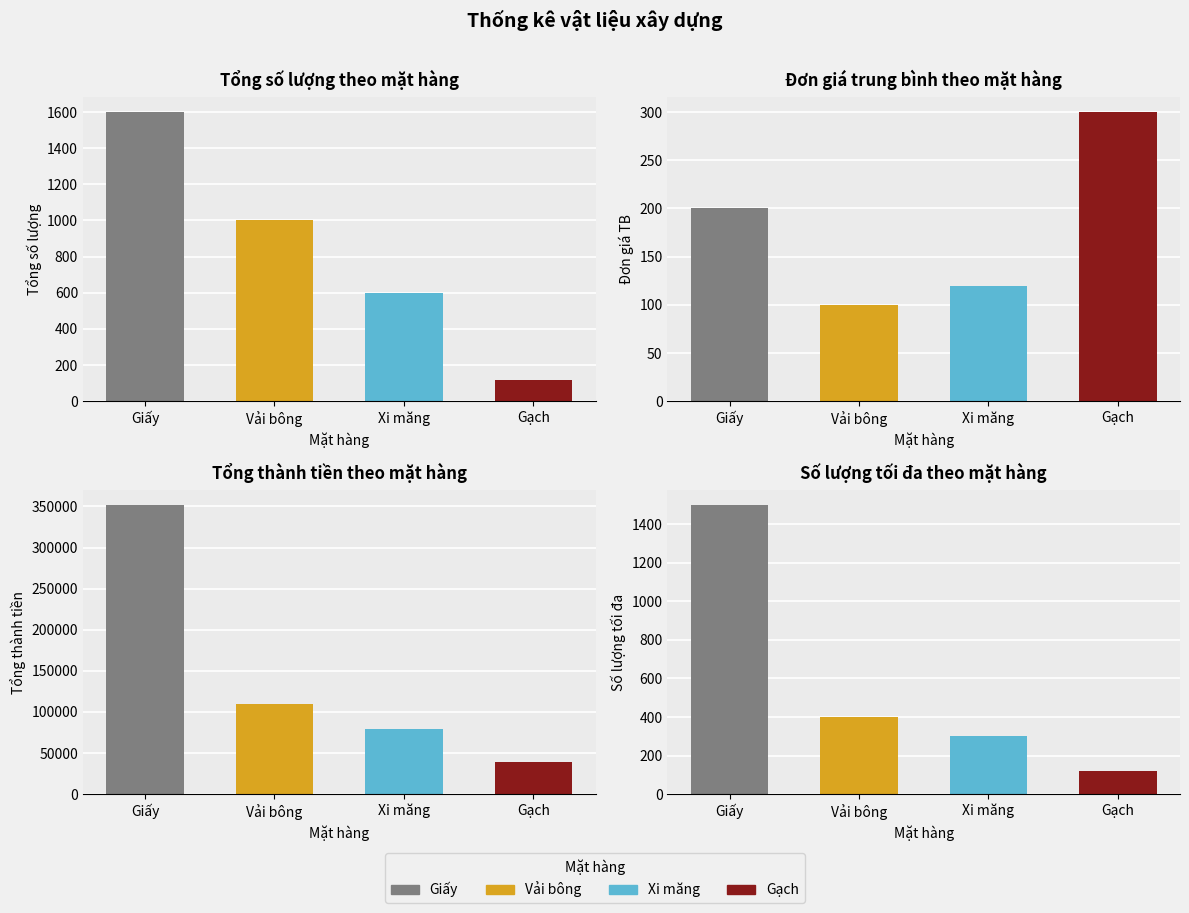

Where is Đơn giá nearest to the value 200?

Giấy(B2)